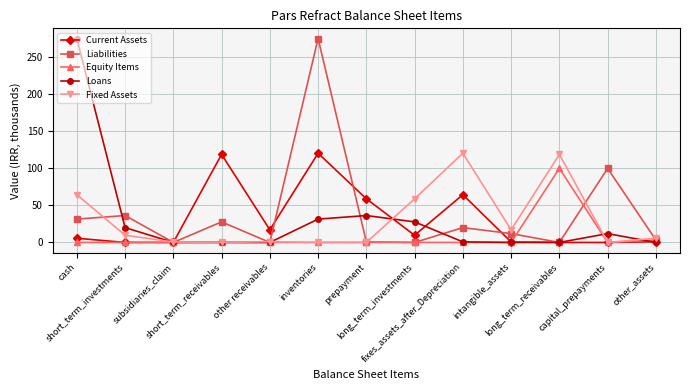

True or false: Loans has a value of 0.0 at intangible_assets.

True